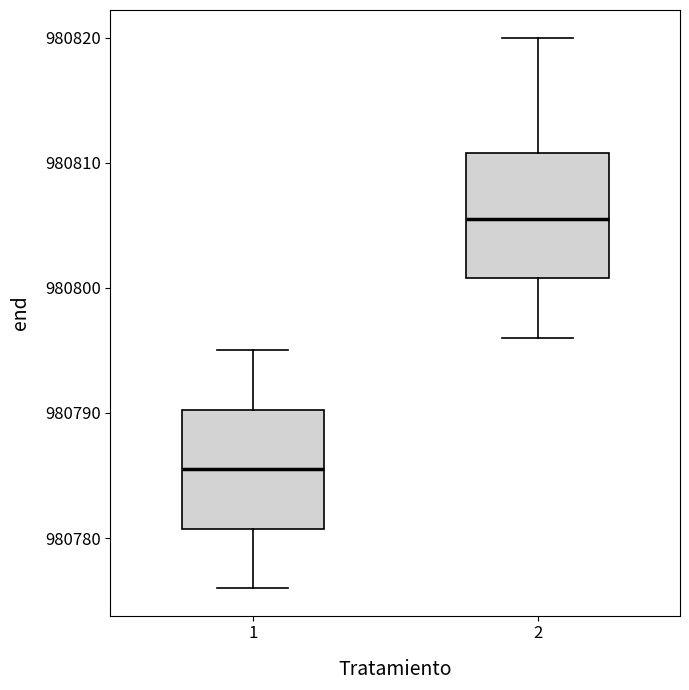

Where does the median line of the box at x = 2 sit on the y-axis? The values are not printed on the chart, so give them approximately, as read against the axis.

980806